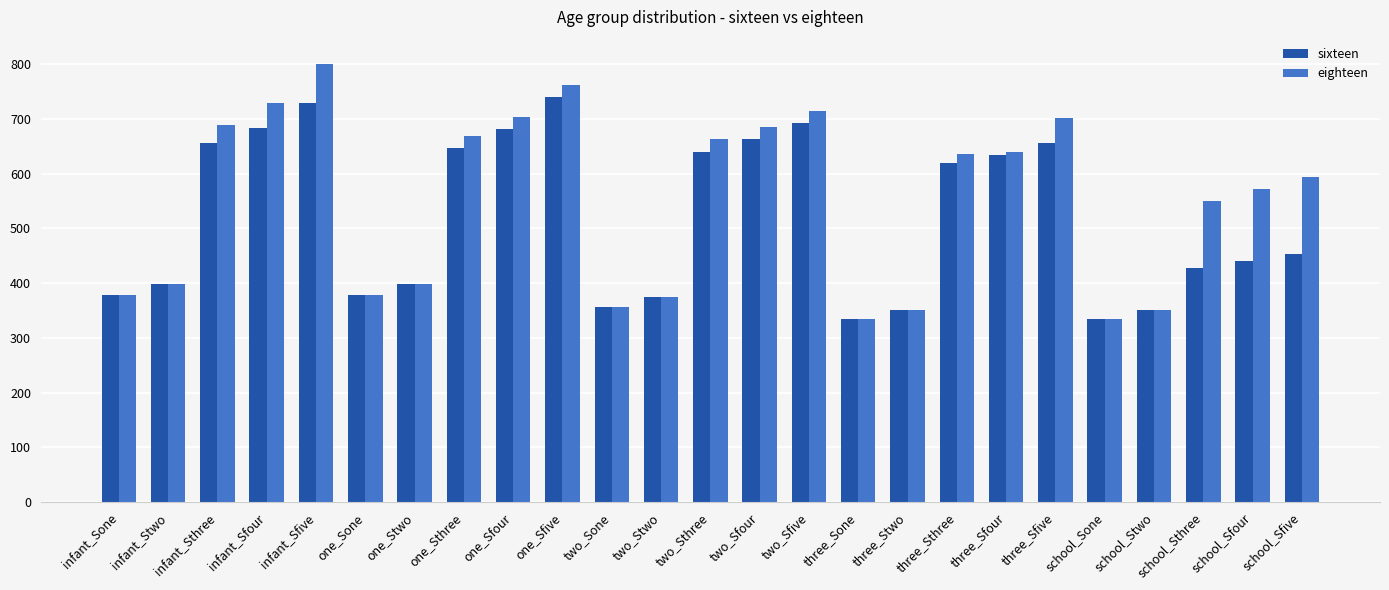

Is the value of eighteen at school_Stwo greater than the value of sixteen at one_Sfour?

No